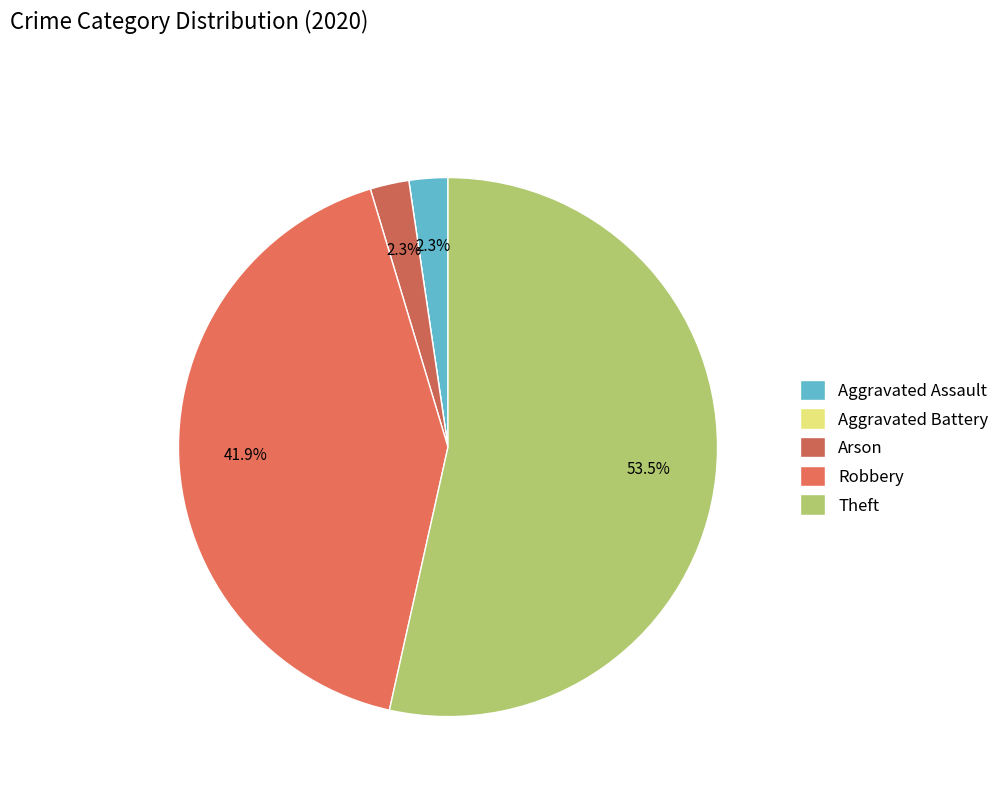

Approximately how many times larger is the value at Aggravated Assault compared to Arson?

1.0